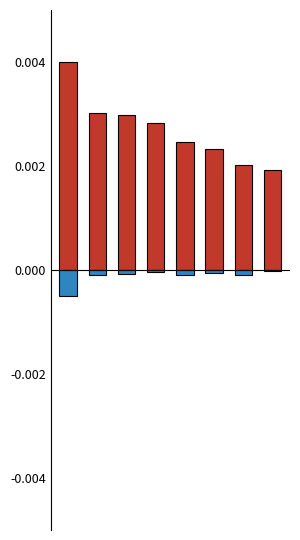

At 5, list the series in order from largest to smallest.

POPULATION, SEX-RATIO